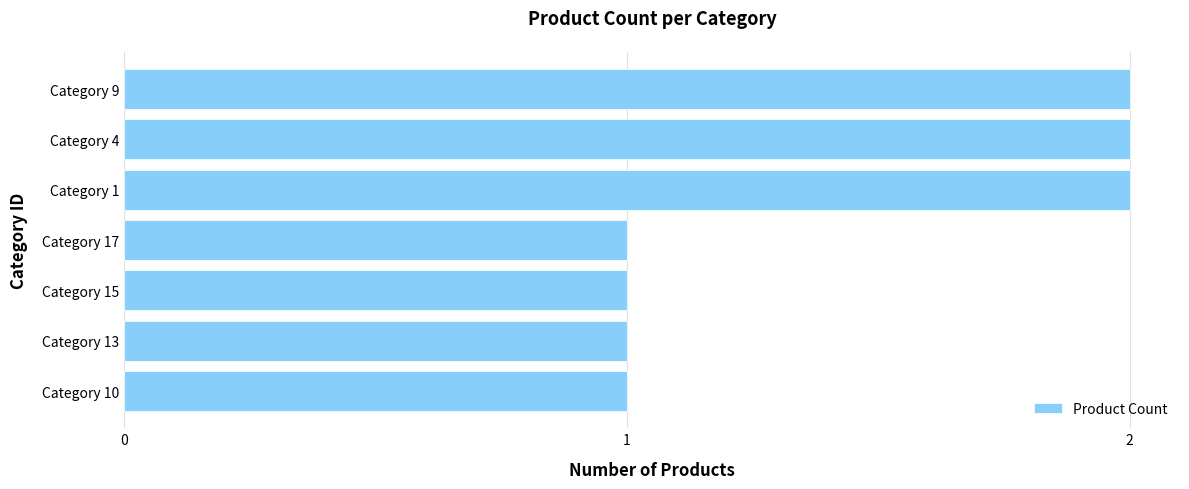

Reading bottom to top, transcribe all the data shown in this chart.

Category 10=1	Category 13=1	Category 15=1	Category 17=1	Category 1=2	Category 4=2	Category 9=2